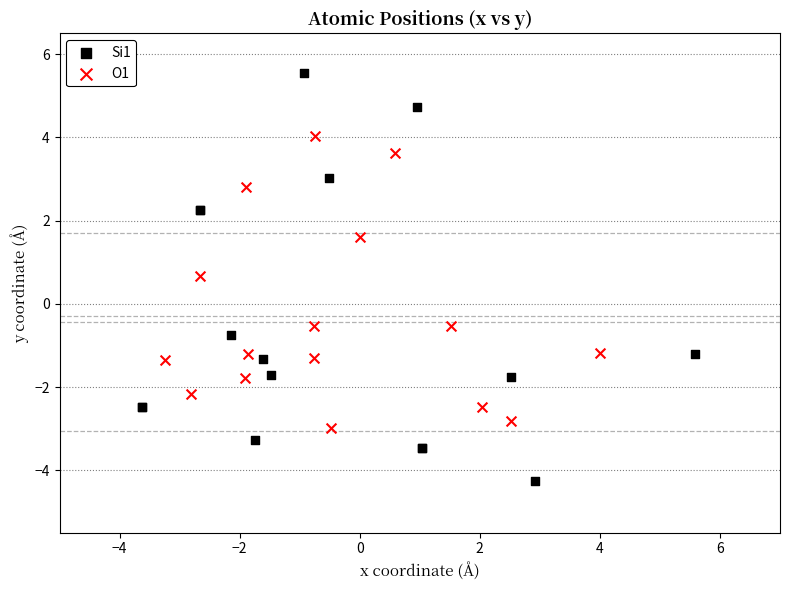

Which series contains the lowest Y value?

Si1